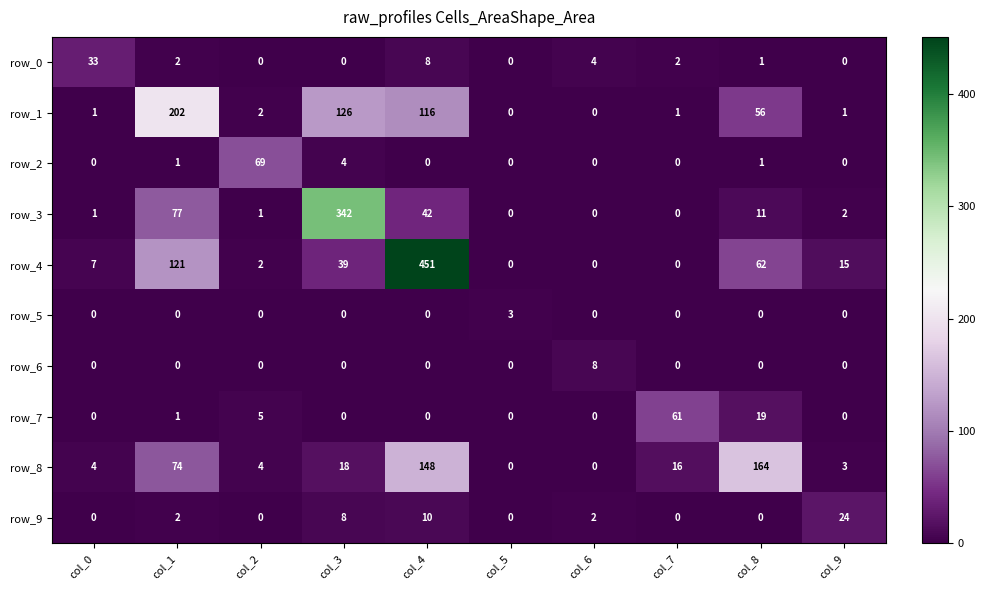

True or false: row_4 has a value of 48 at col_1.

False